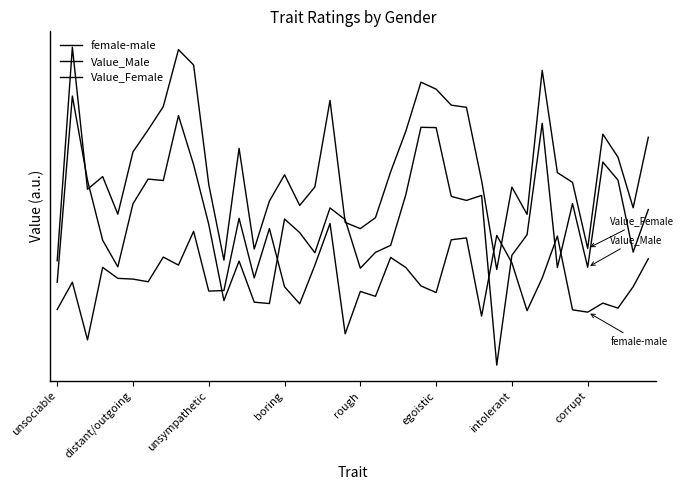

What is the difference between the maximum and minimum values in the female-male series?

1.5